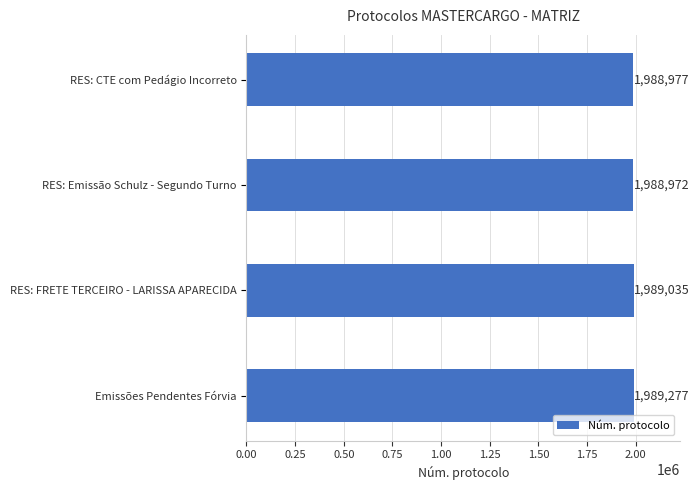

How many series are shown in this chart?

1